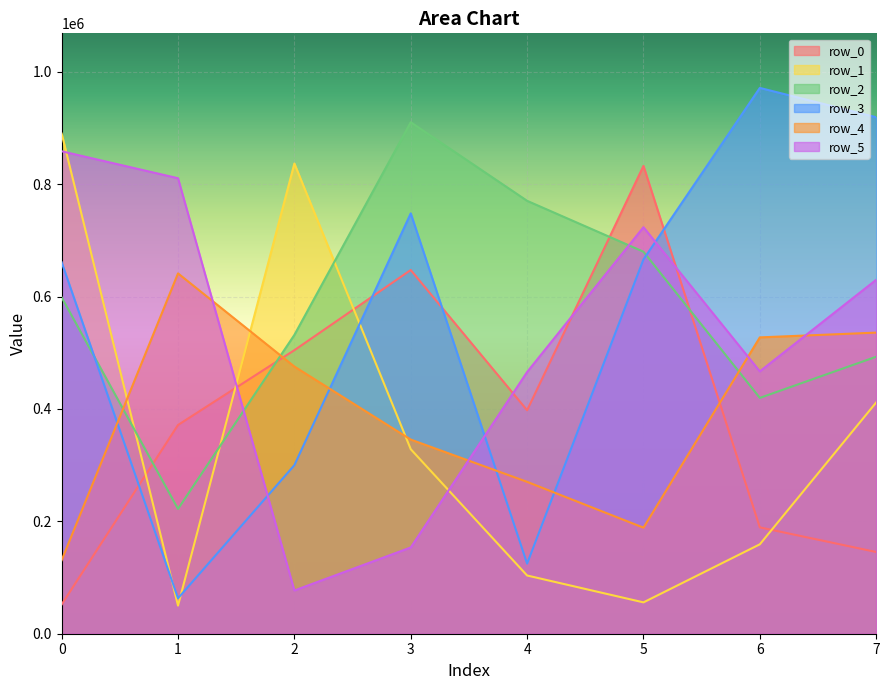

Which series has the widest spread of values?

row_3